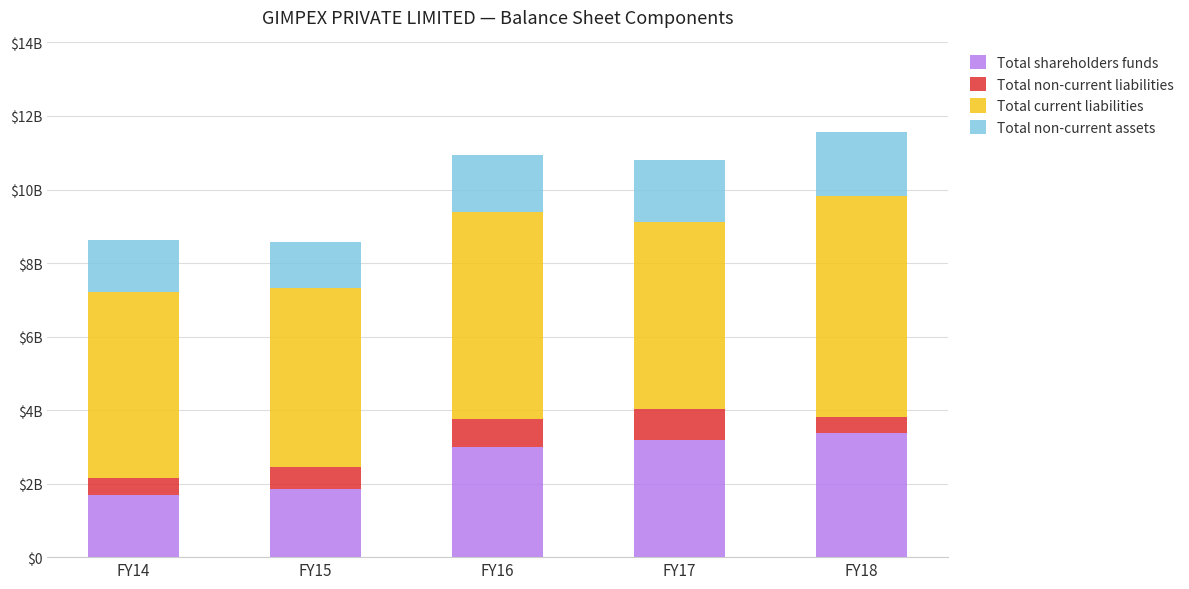

What is the difference between the maximum and minimum values in the Total non-current assets series?

504991468